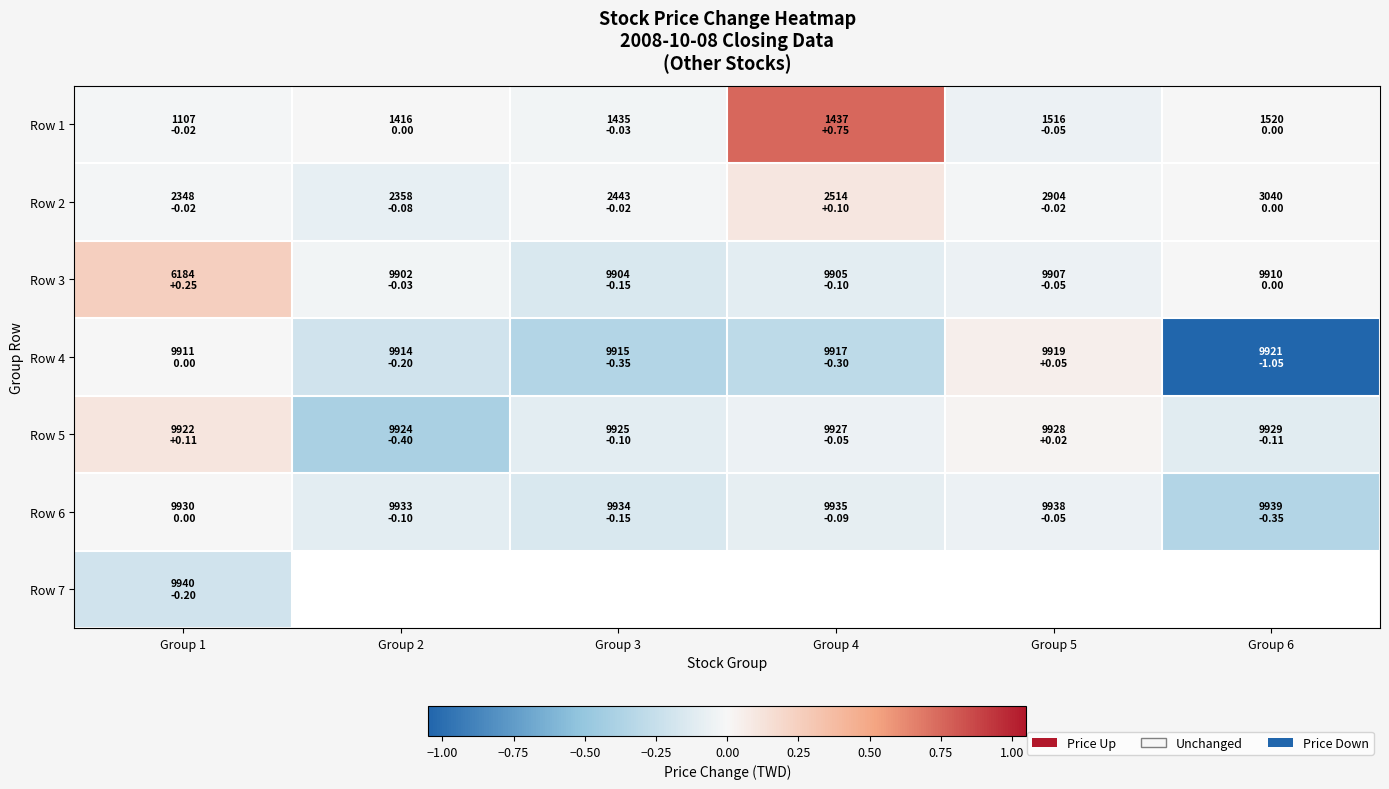

What is the difference between the second highest and minimum values in the Row 2 series?

0.1